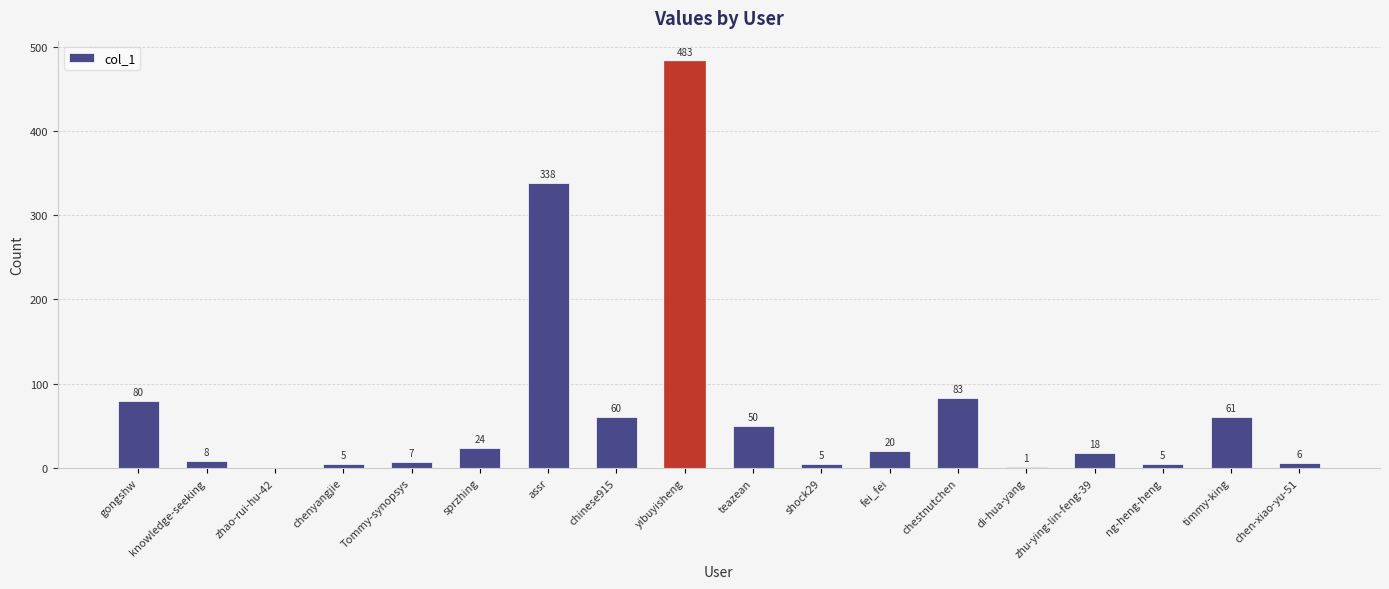

Between Tommy-synopsys and chenyangjie, which is larger?

Tommy-synopsys